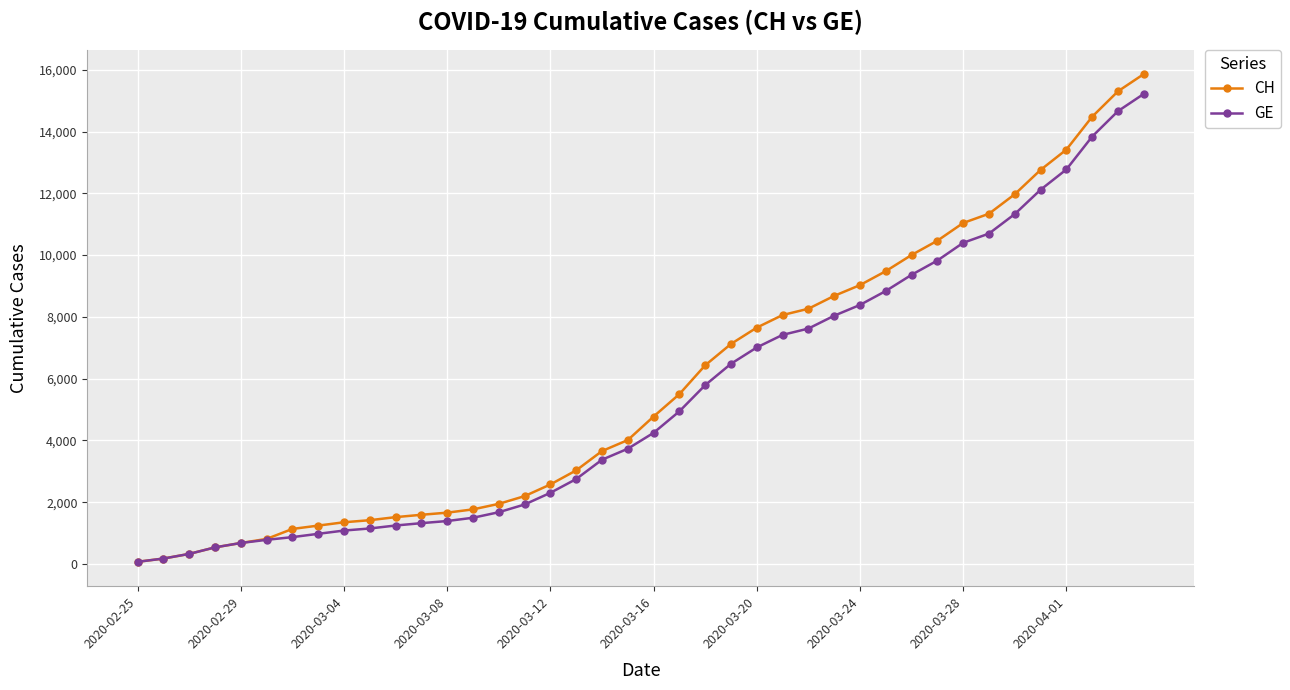

How many values in the CH series are below 4775?

20